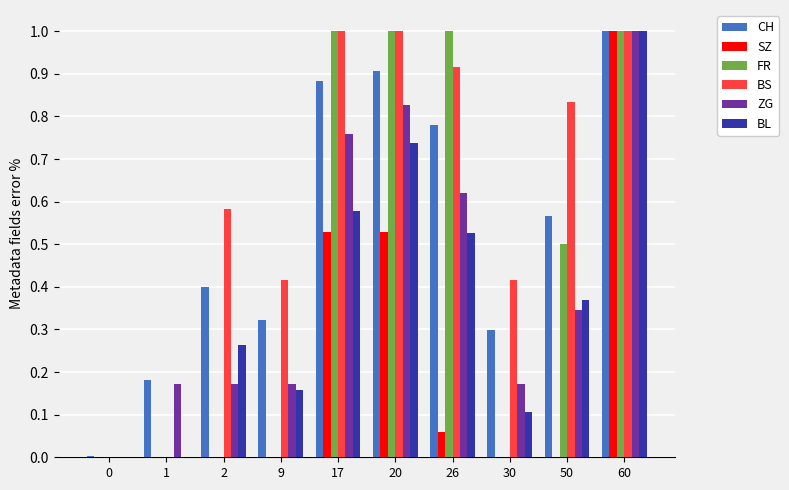

What is the total value across all series at 26?

3.9